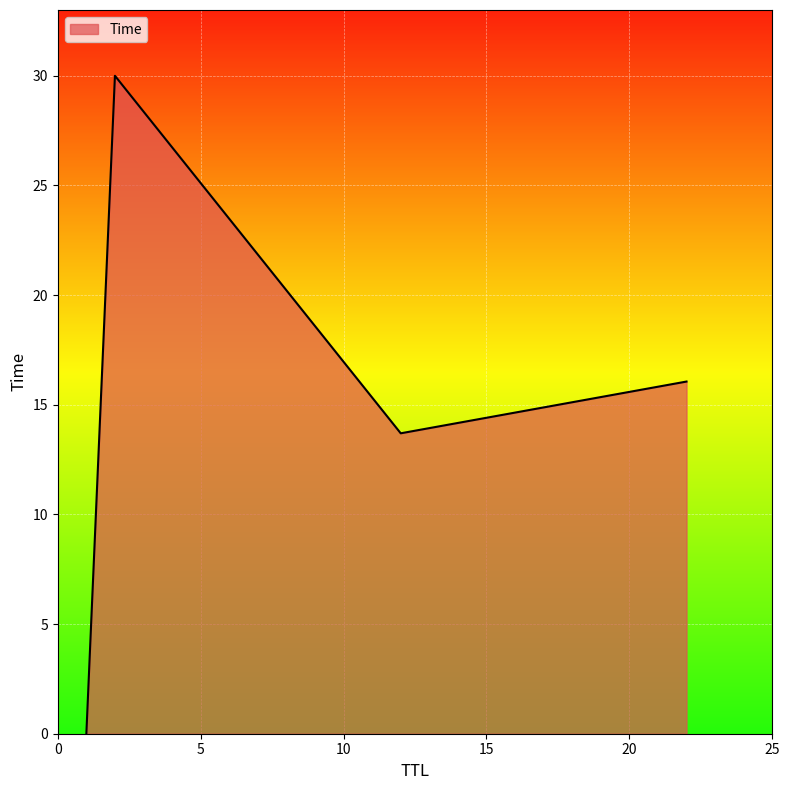

What is the maximum value shown in the chart?

30.0